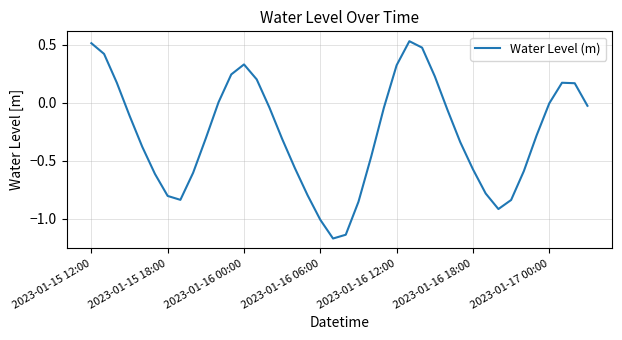

What is the difference between the maximum and minimum values?

1.7